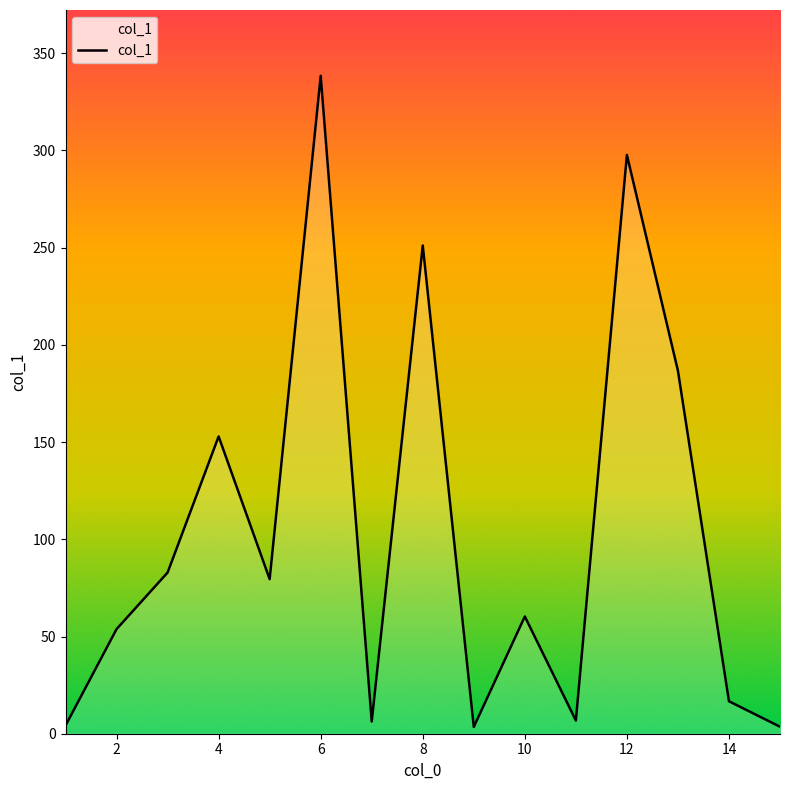

What is the difference between the maximum and minimum values?

334.9